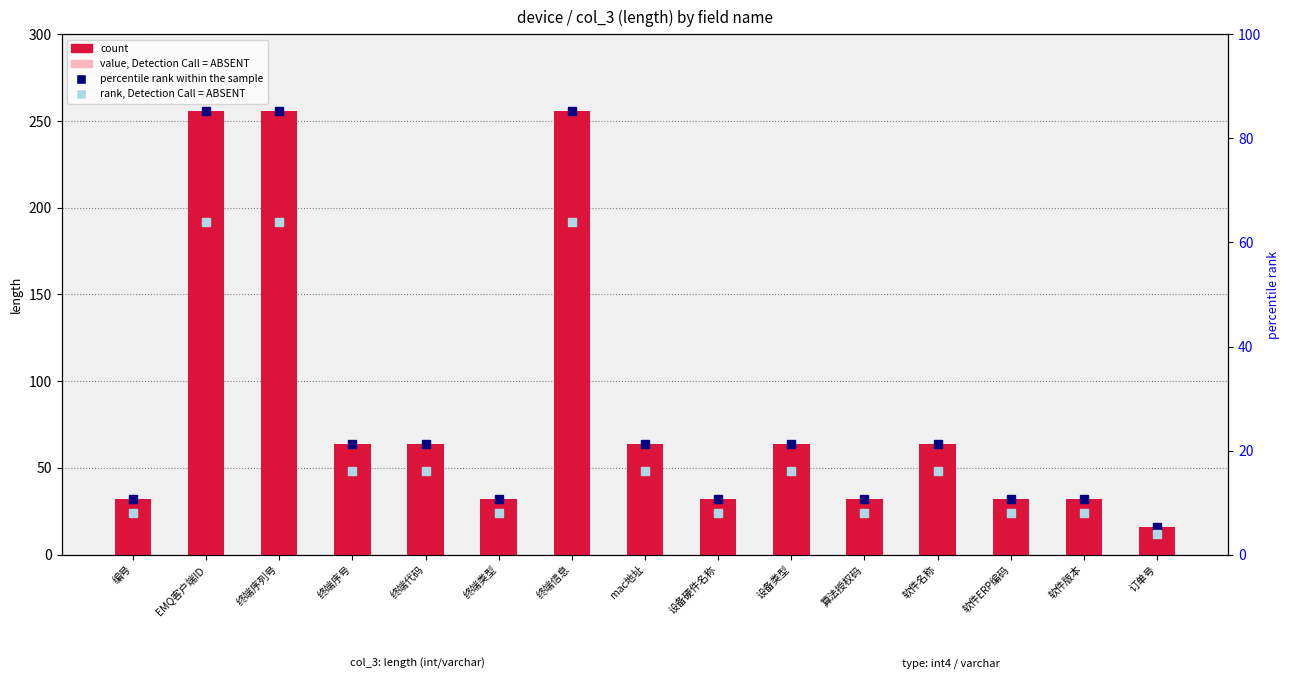

Between 终端序号 and mac地址, which series saw the biggest shift?

count